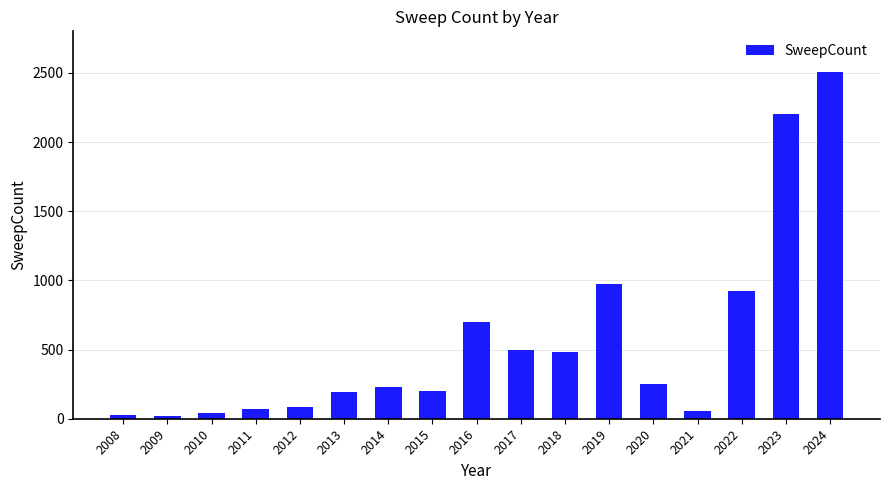

True or false: the data shows 500 at 2017.

True